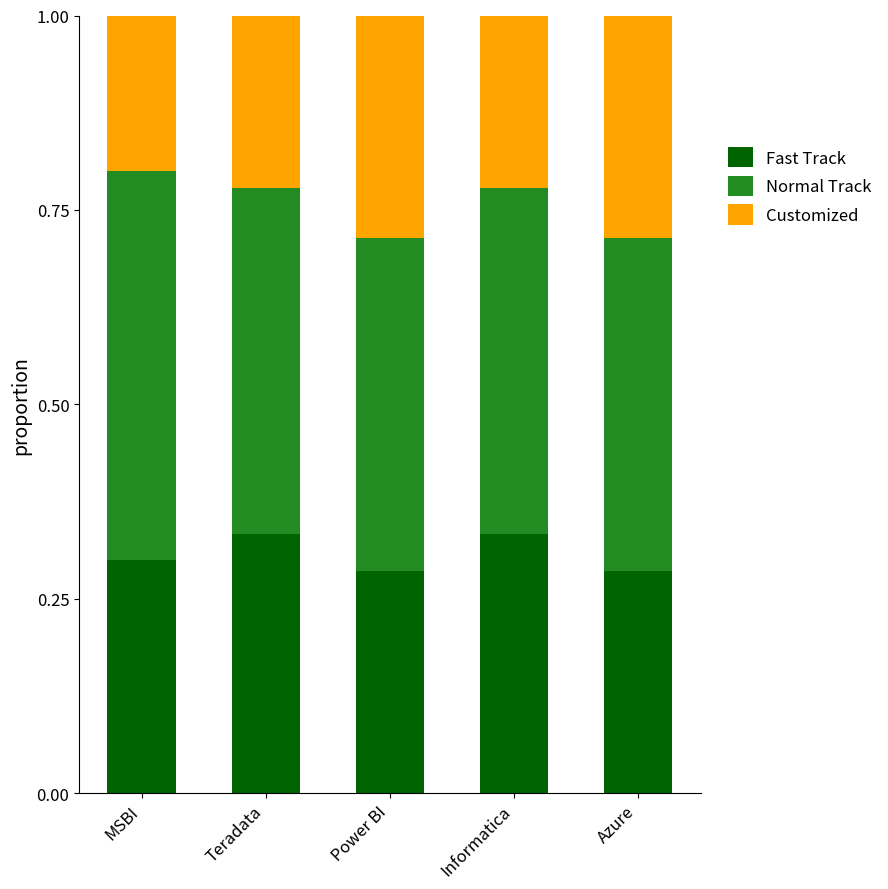

What is the sum of all Fast Track values?

1.5